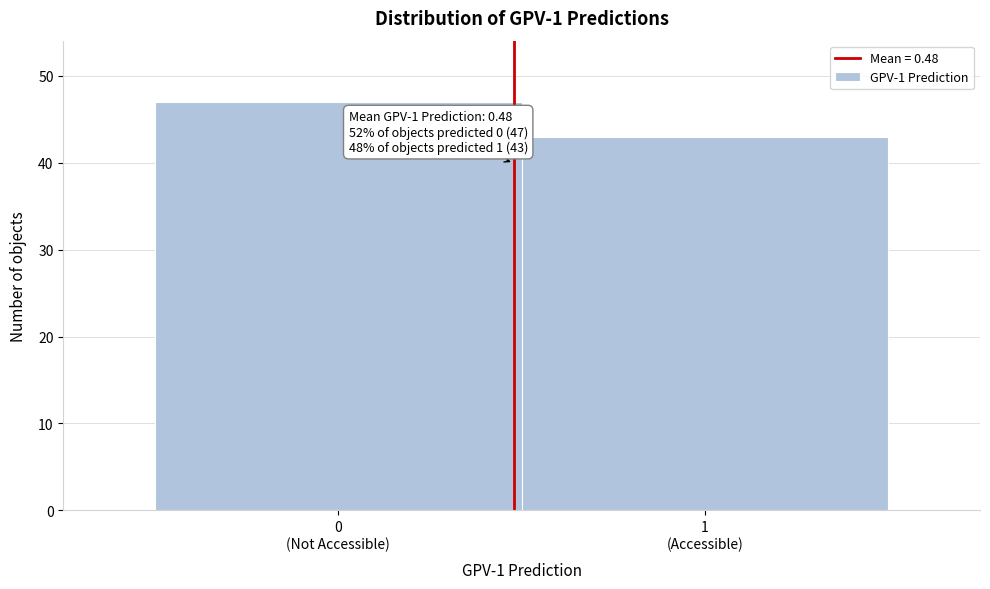

Reading left to right, extract all data points from this chart.

47	43